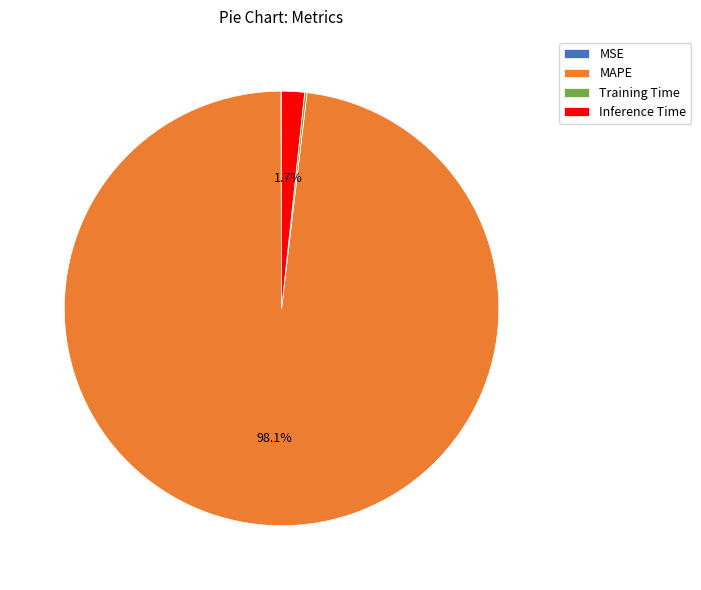

To the nearest percent, what is the average slice percentage?

25%